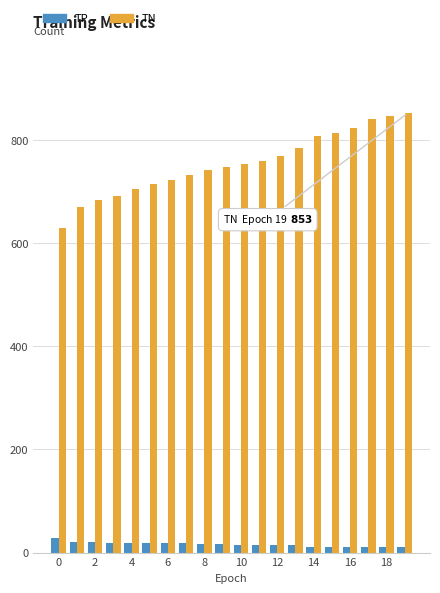

What is the average value of the TN series?

755